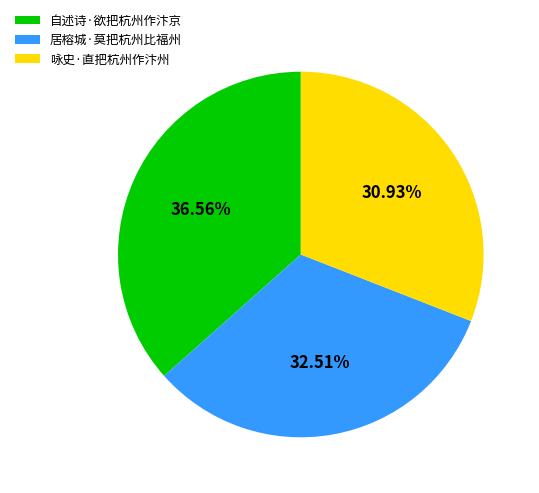

Count the number of slices in the pie.

3